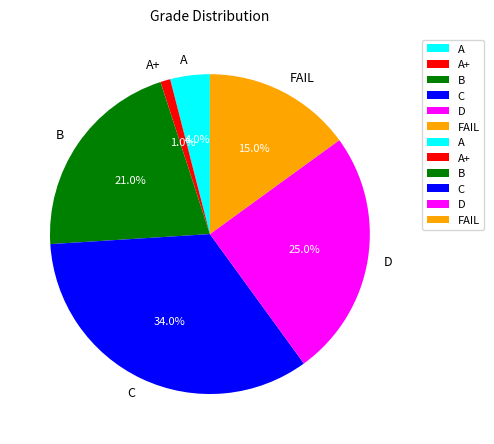

What is the total percentage of A and D?

29.0%